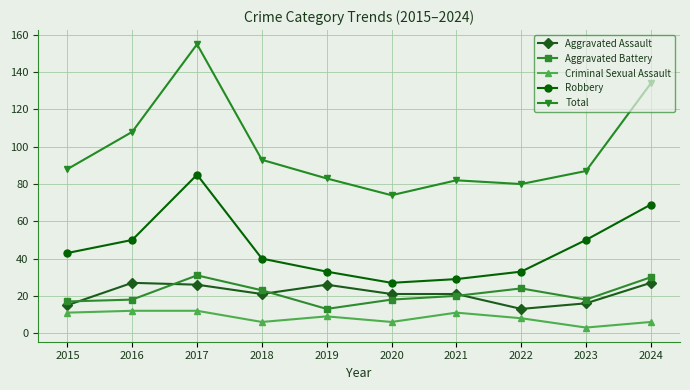

Is it true that Total equals 241 at 2017?

False